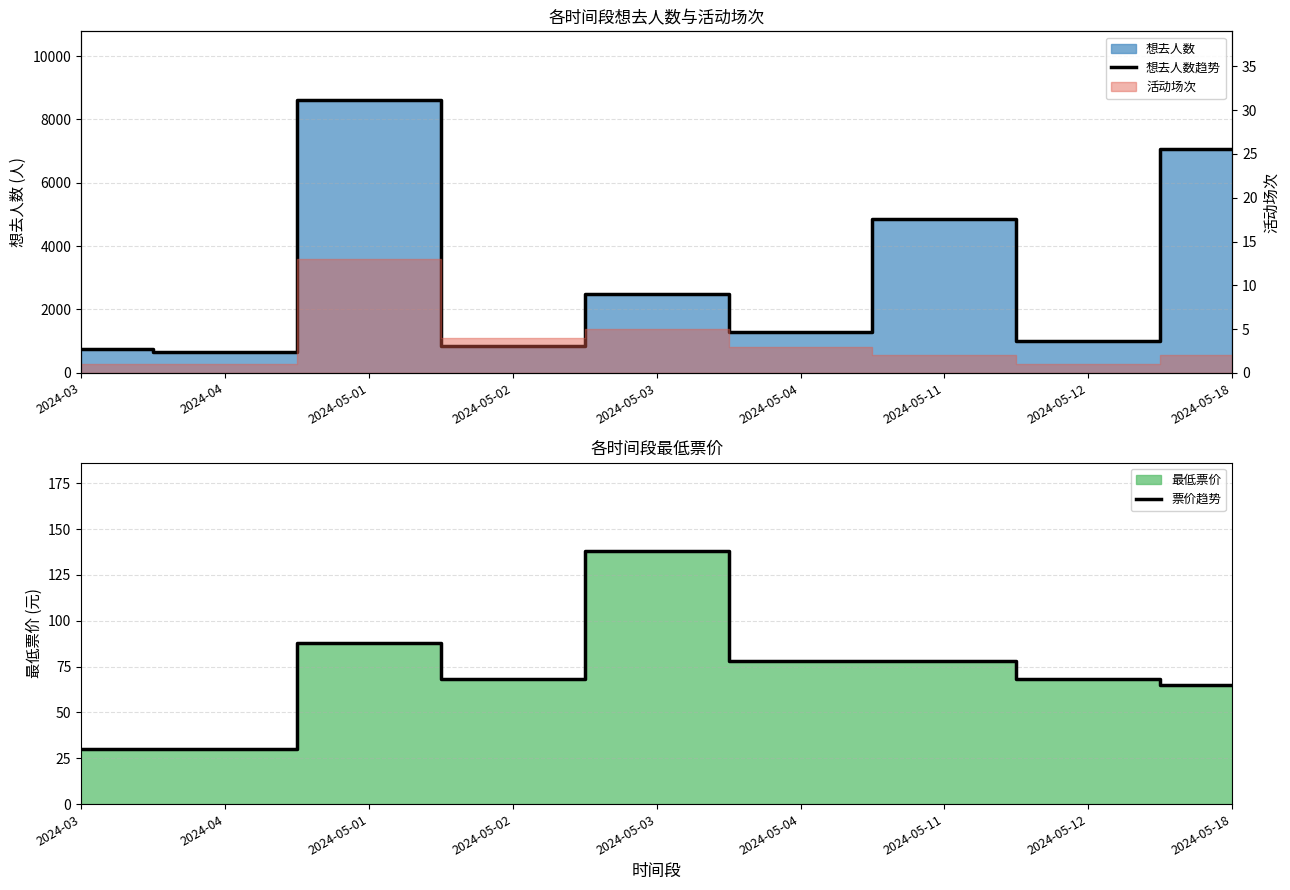

How many distinct data groups are displayed?

2